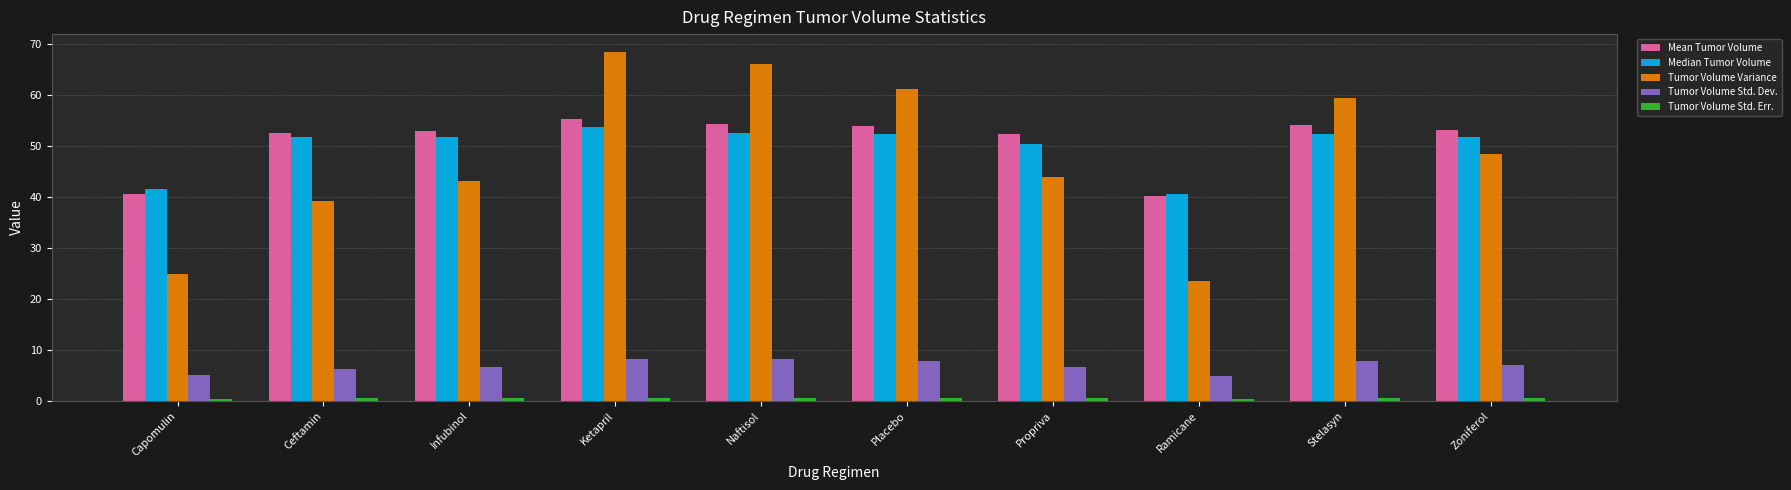

What is the difference between the maximum and minimum values in the Tumor Volume Variance series?

45.1